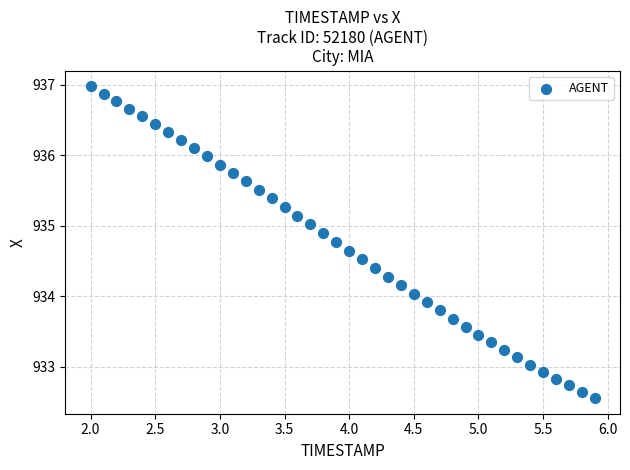

What is the range of Y values (max minus min)?

4.4